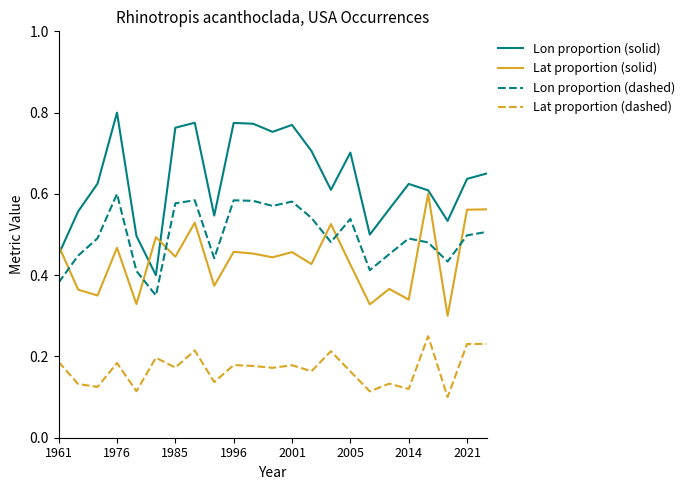

True or false: Lat proportion (dashed) and Lon proportion (solid) intersect in this chart.

False